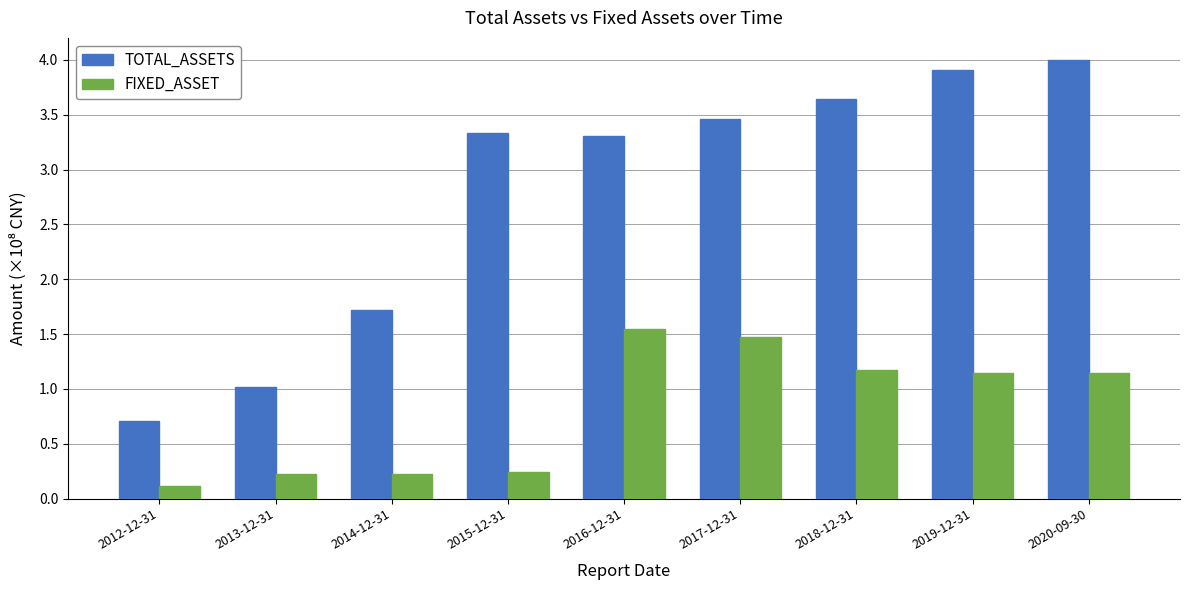

What is the sum of the TOTAL_ASSETS values at 2012-12-31 and 2020-09-30?

4.7